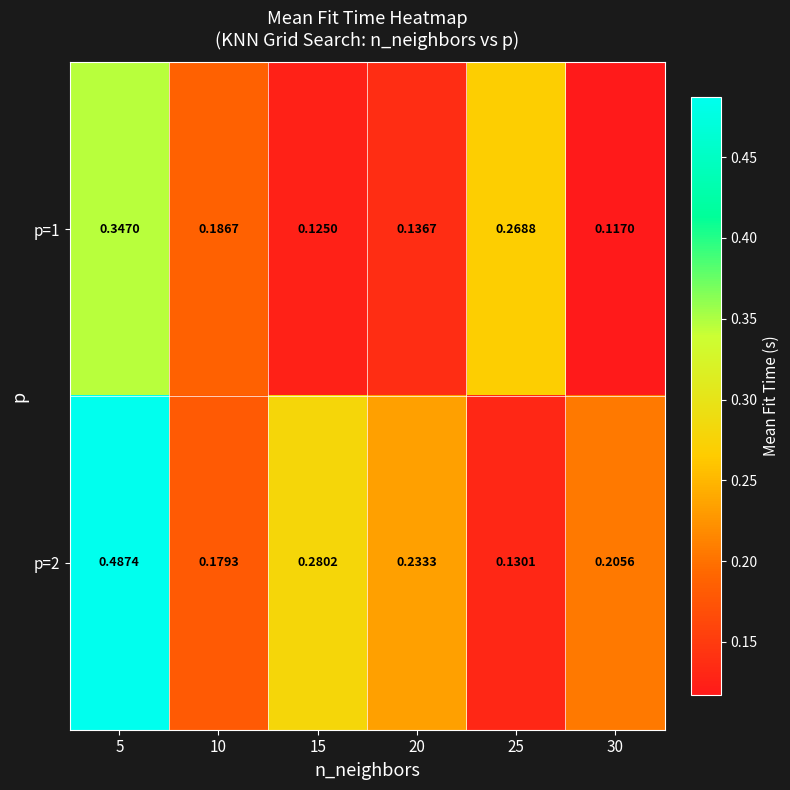

Is the value of p=1 at 15 greater than the value of p=2 at 5?

No